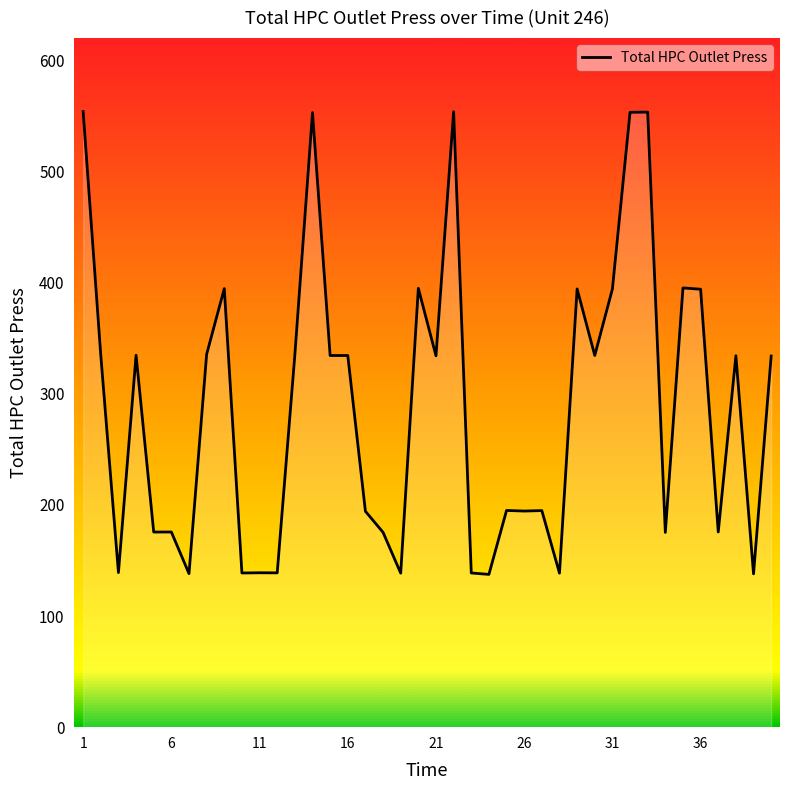

What is the sum of all values?

11520.5